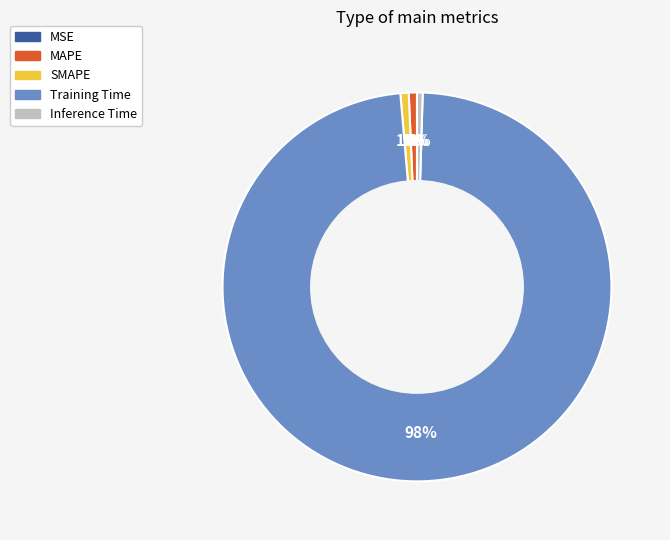

Which has a higher value, Training Time or Inference Time?

Training Time